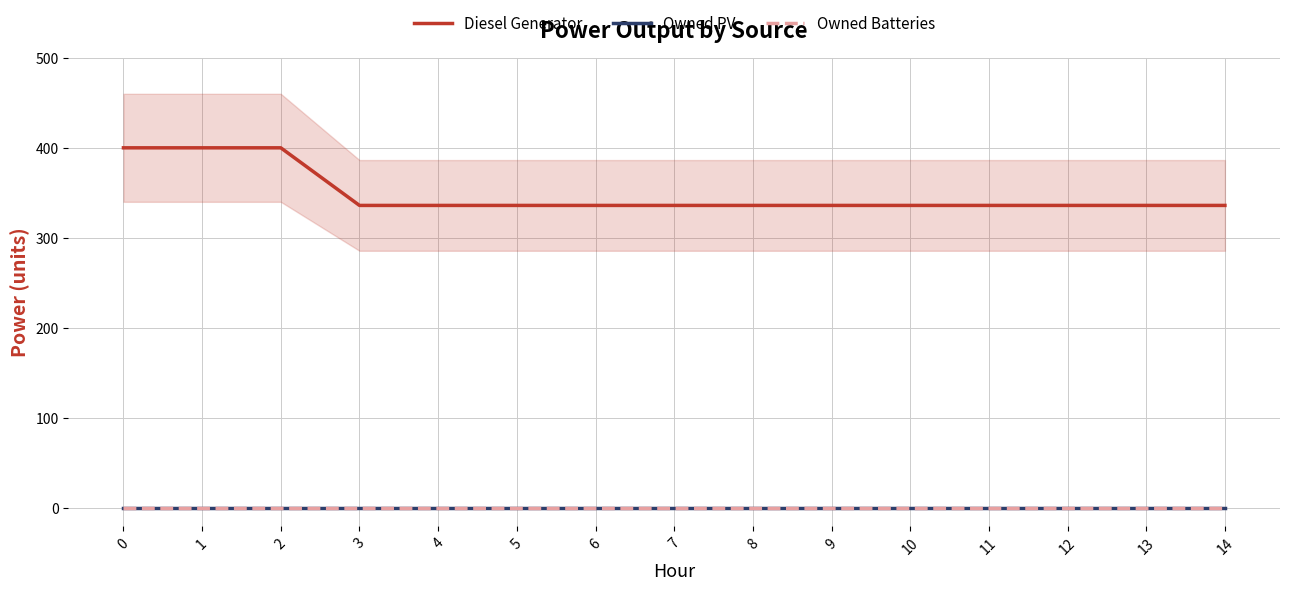

True or false: Owned PV and Owned Batteries cross at least once.

False